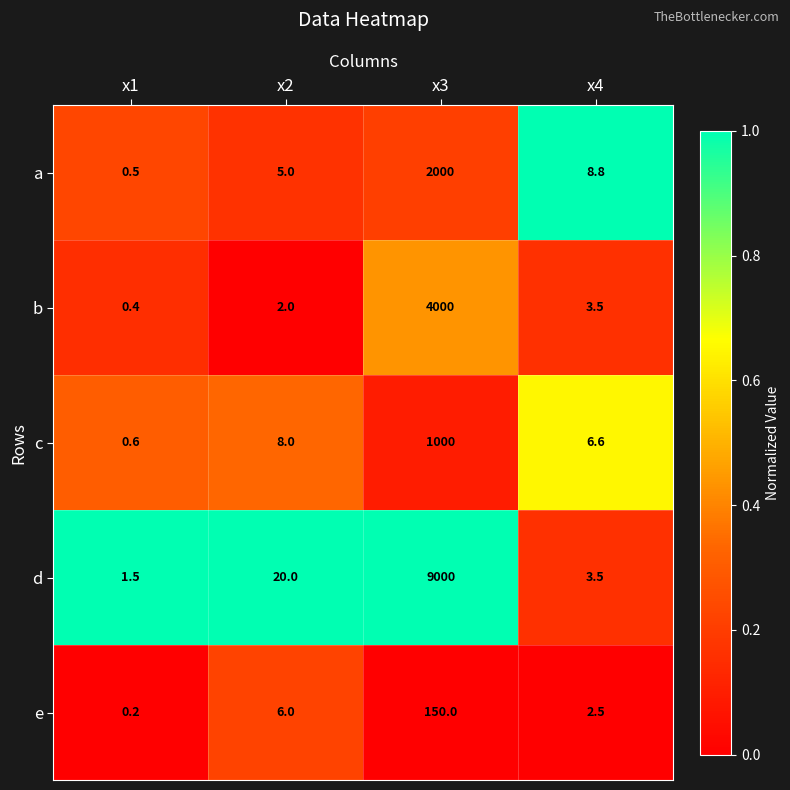

Which series has the widest spread of values?

d